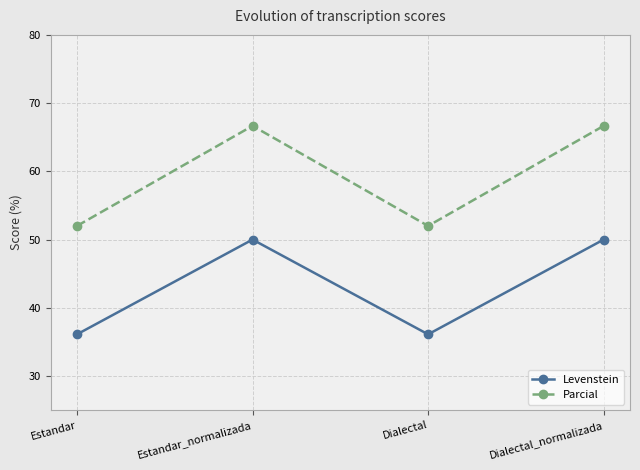

How many series are shown in this chart?

2